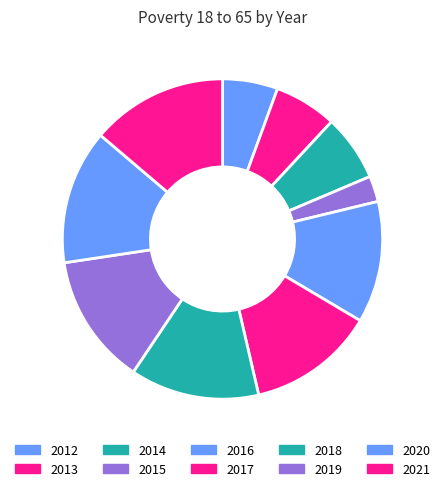

Is 2012 the majority of the pie?

No